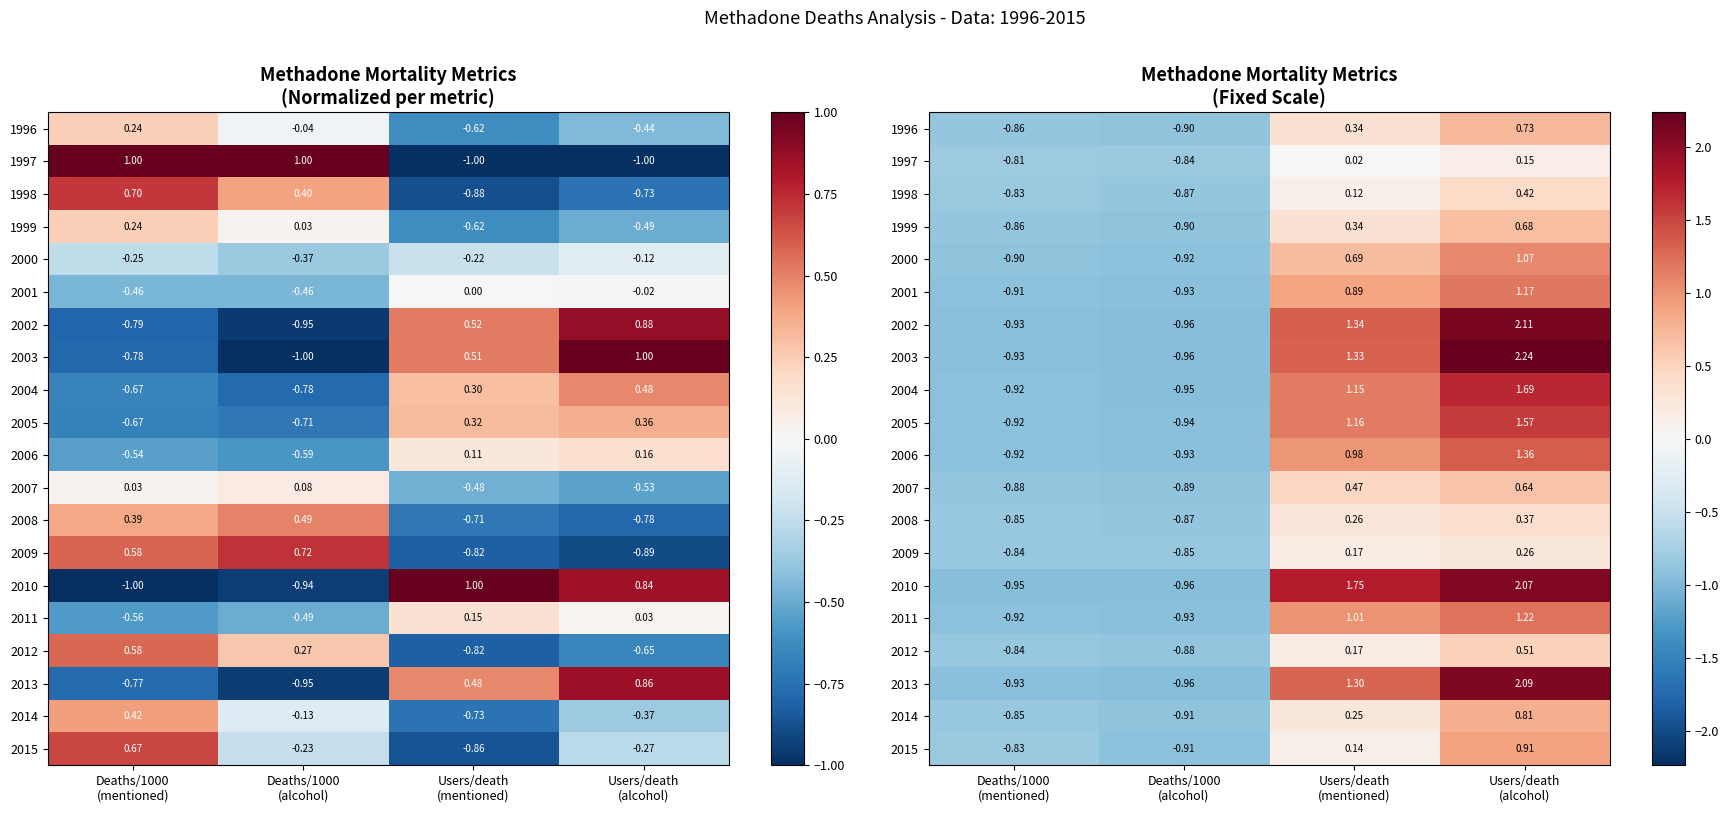

Where is 2011 nearest to the value 0?

Deaths/1000 (mentioned)